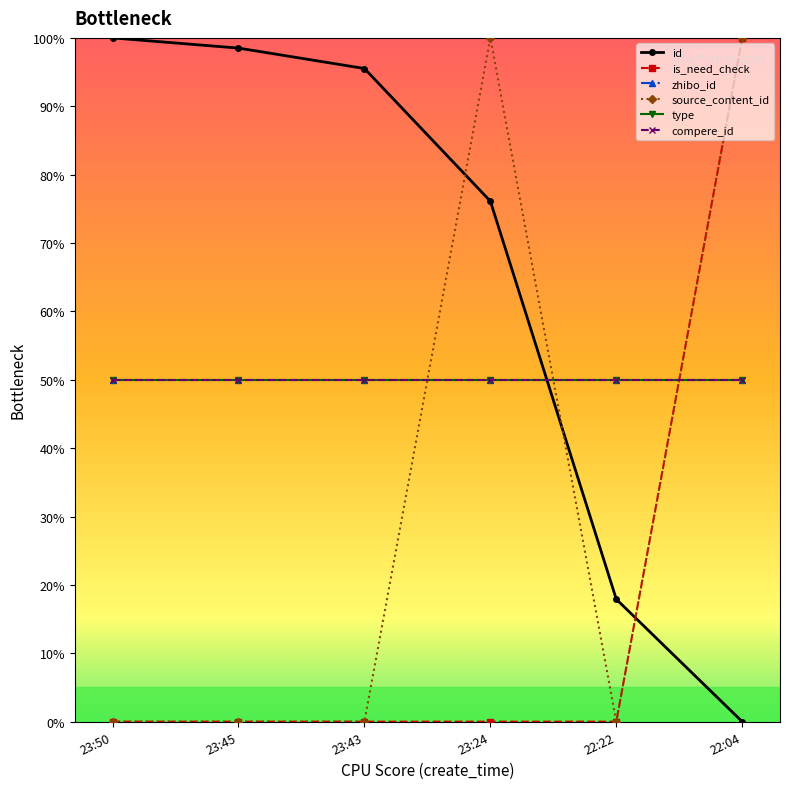

Does the chart have visible grid lines?

No